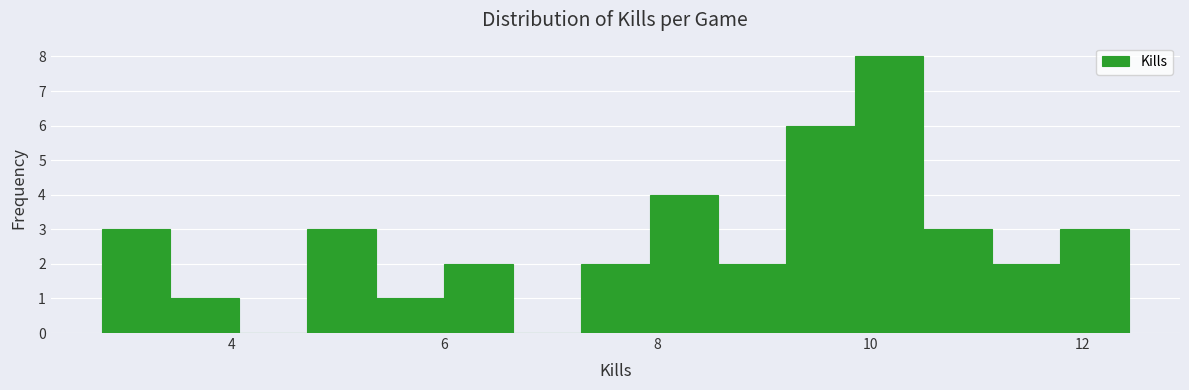

Read against the x-axis, roughly where is the centre of the tallest bar?

10.2